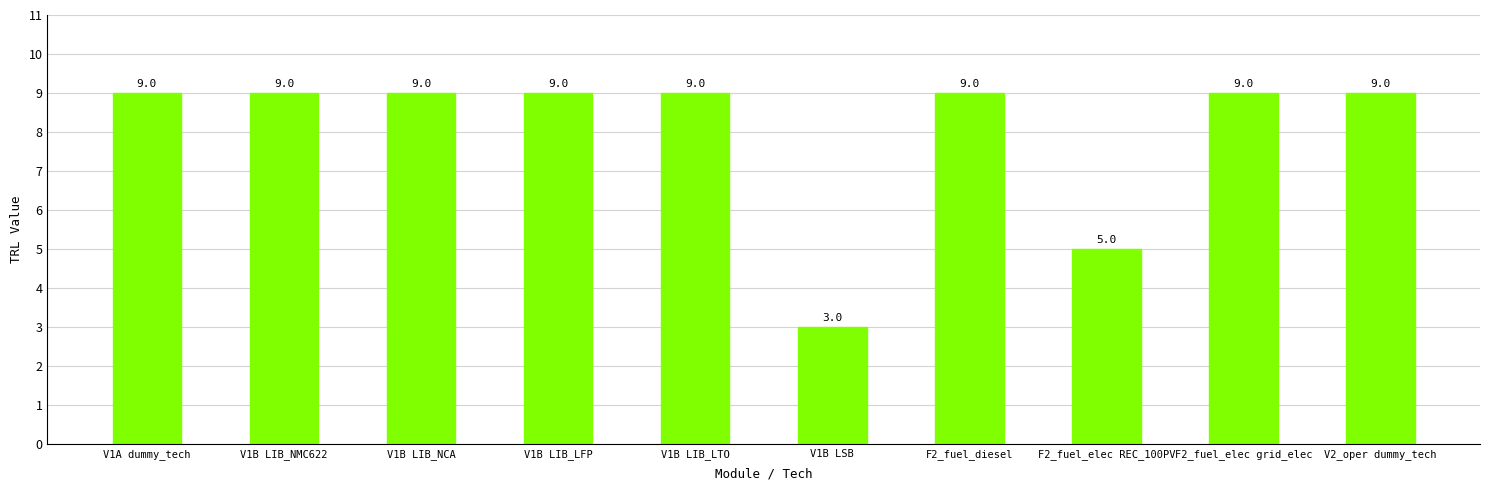

What is the value of the 5th bar from the left?

9